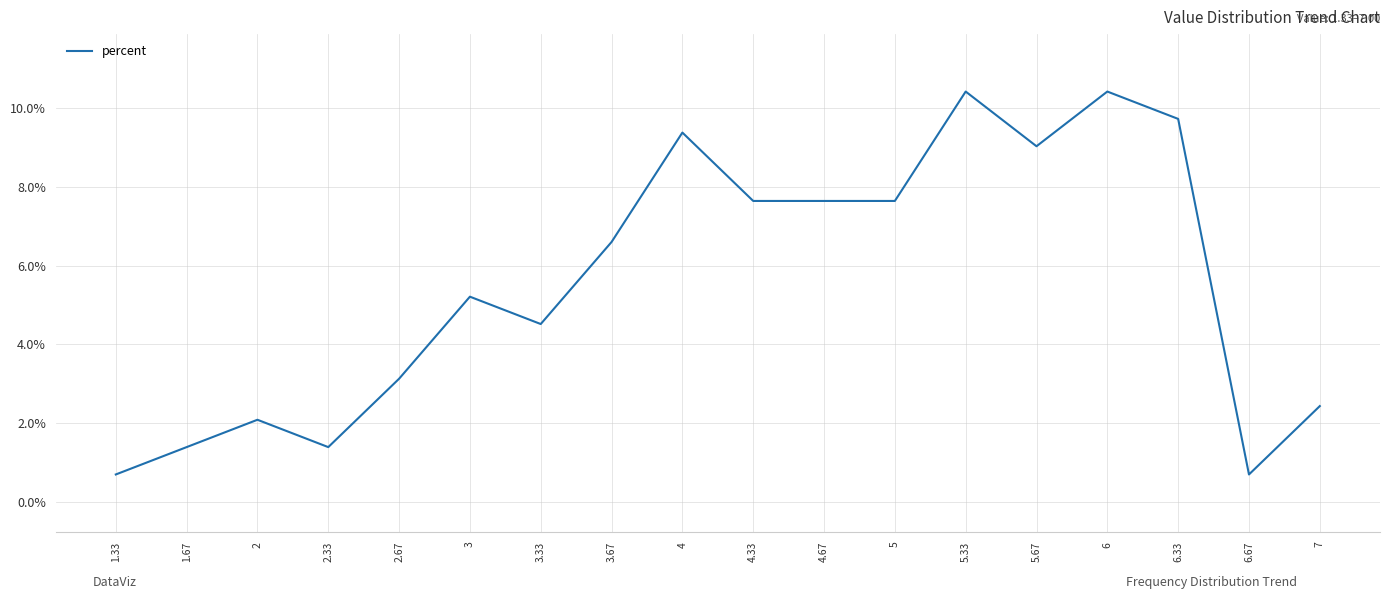

What is the change in value from 3 to 6?

+0.1